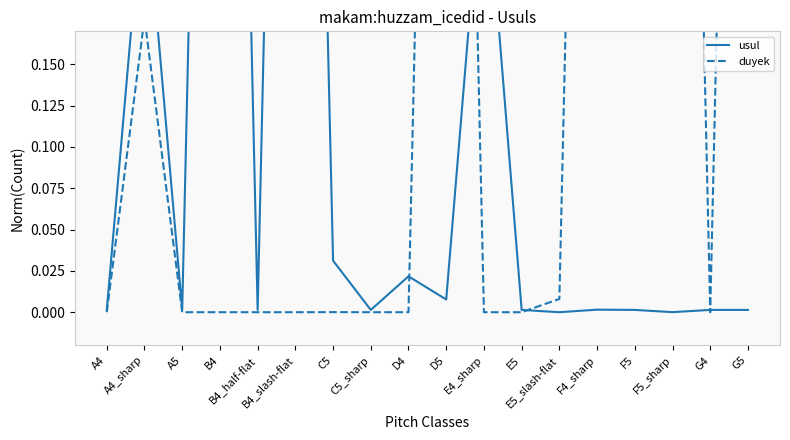

Between E5 and G5, which series saw the biggest shift?

duyek